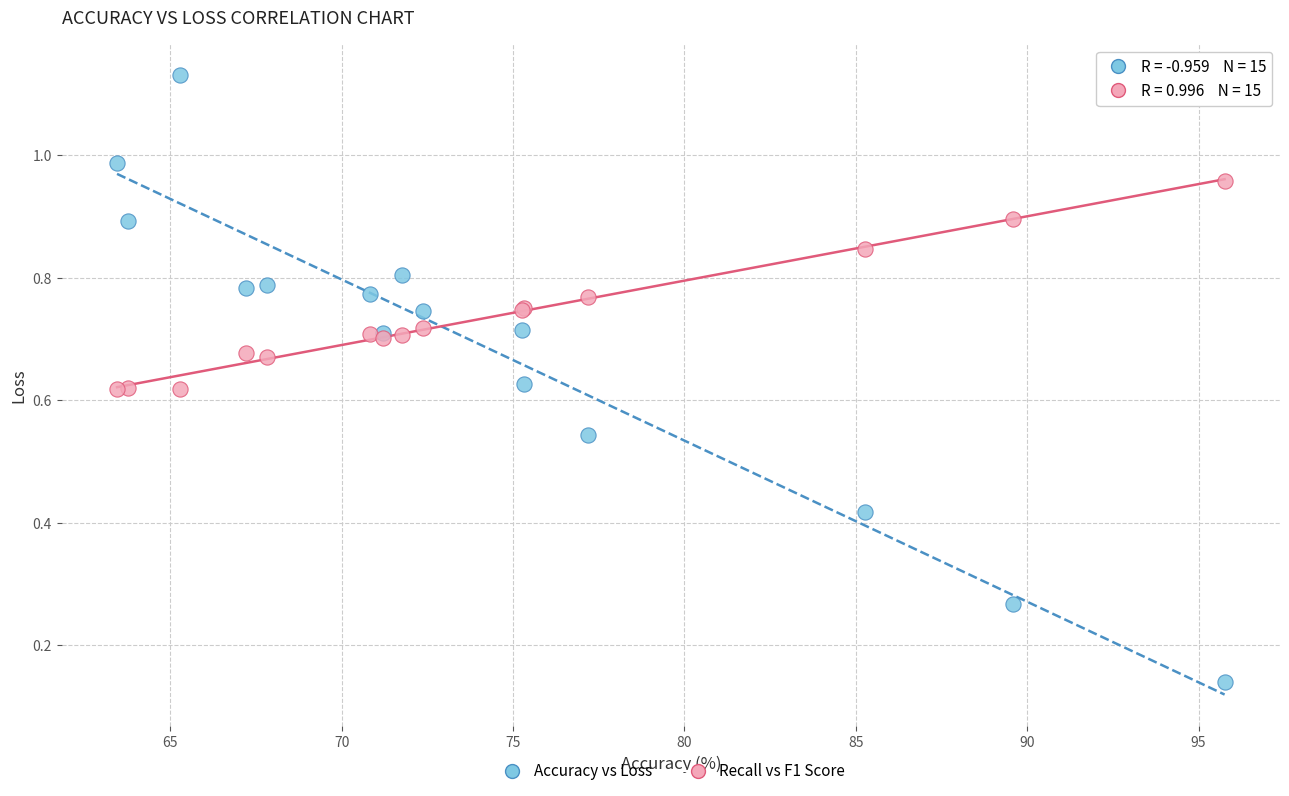

Which series reaches the minimum Y coordinate?

Accuracy vs Loss